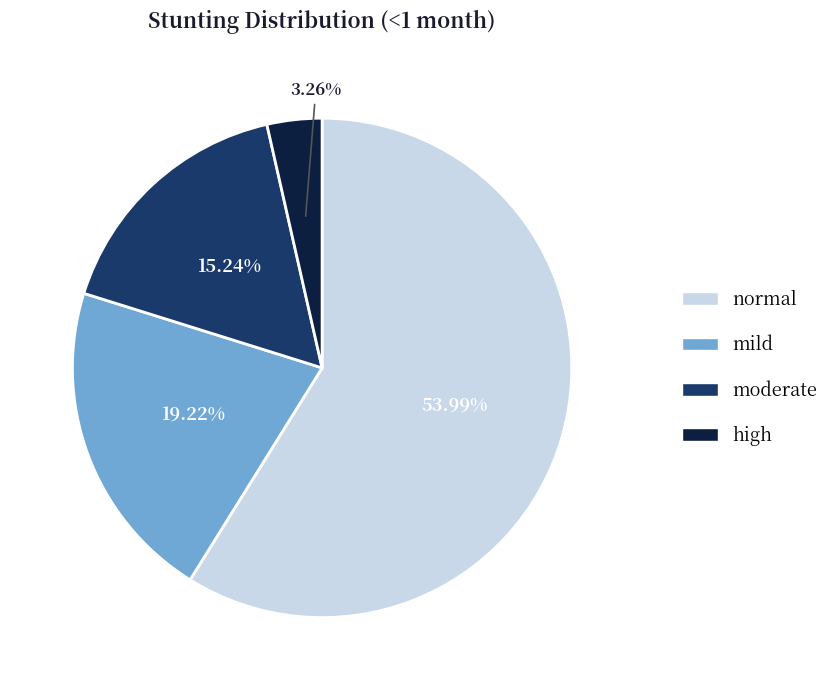

Which slice represents more than half of the pie?

normal